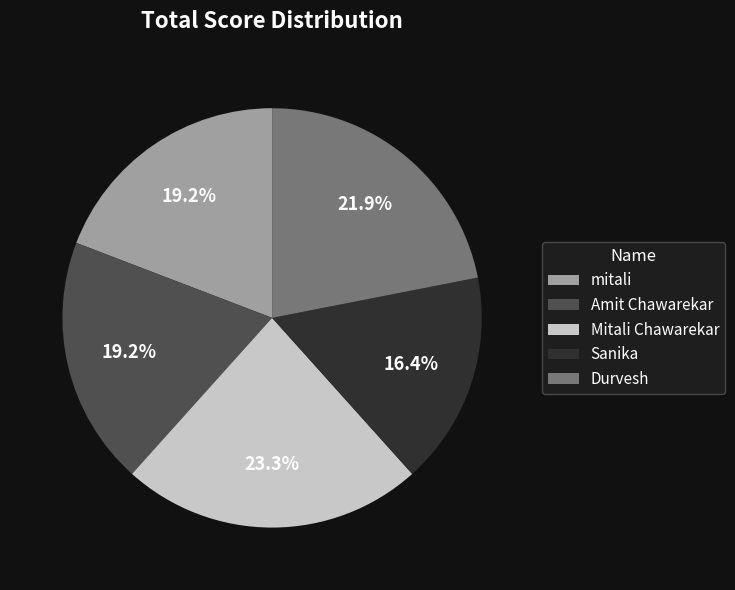

Is Mitali Chawarekar the majority of the pie?

No